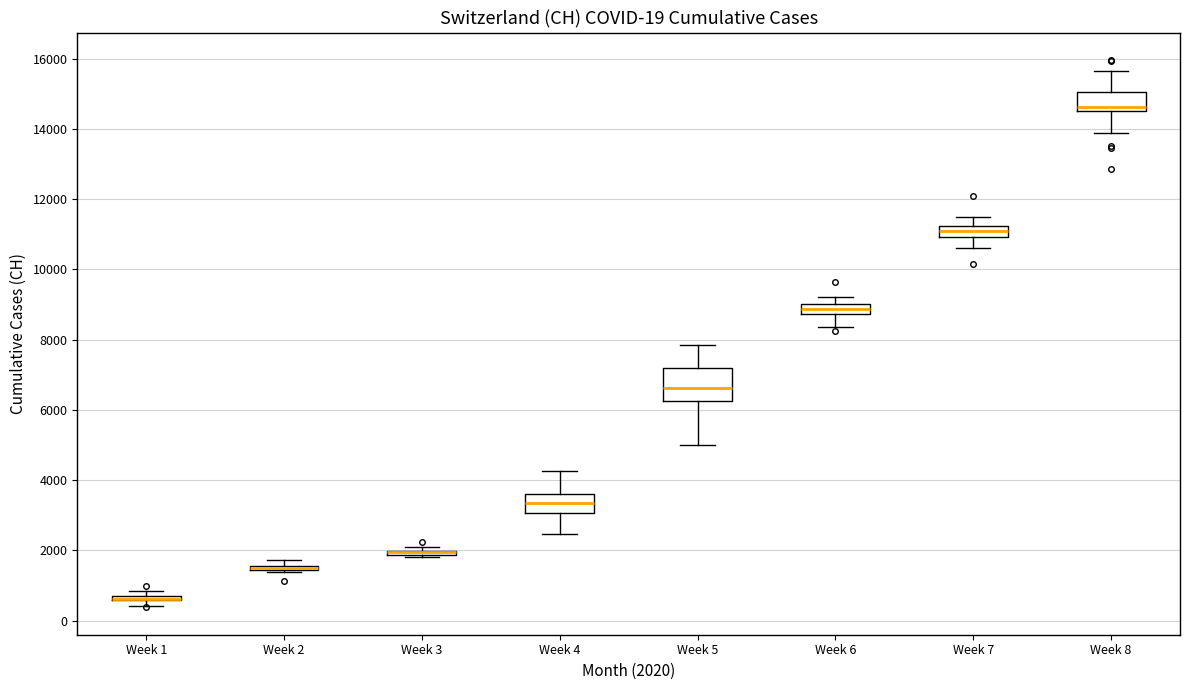

Comparing the boxes themselves (not the whiskers), which one is the tallest?

Week 5